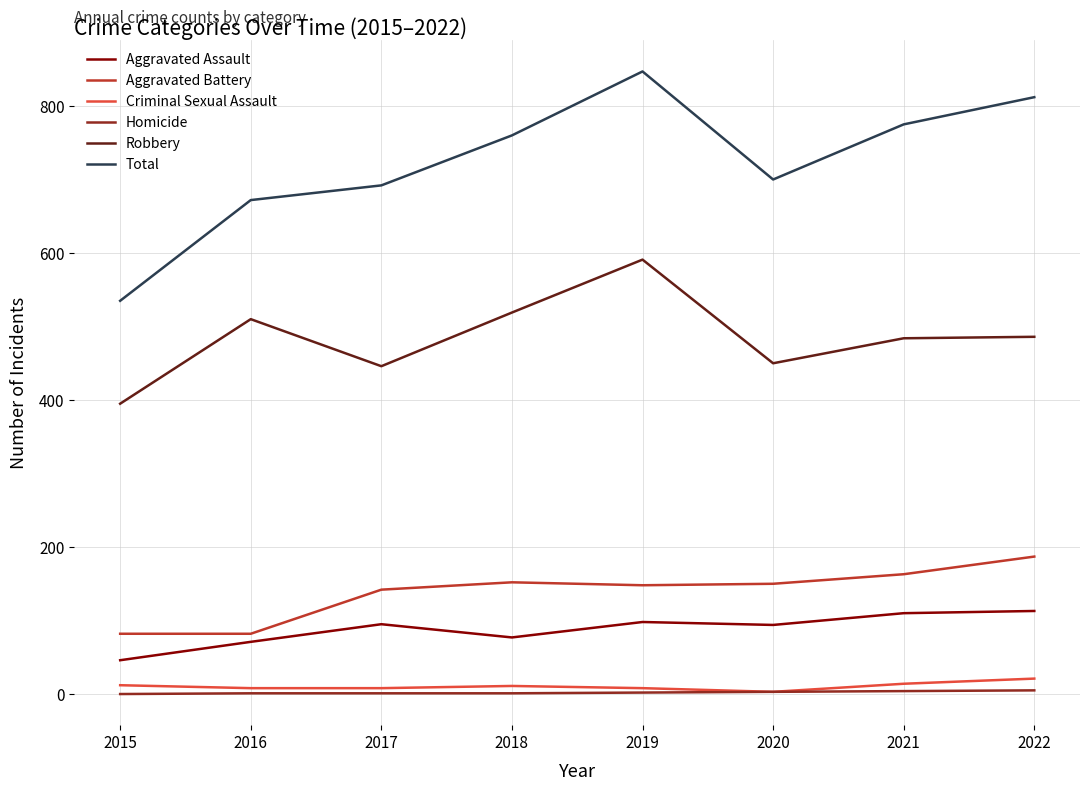

Which series has the widest spread of values?

Total